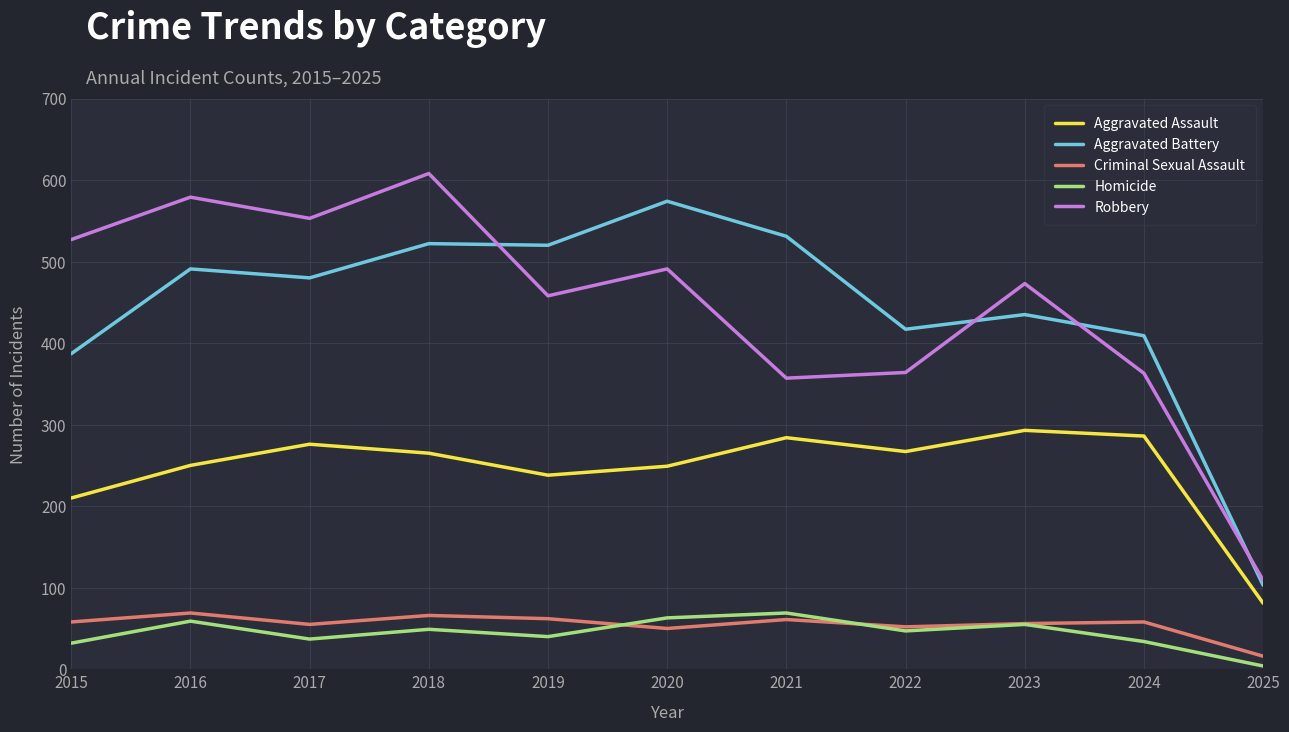

Read the Homicide value at 2020.

63